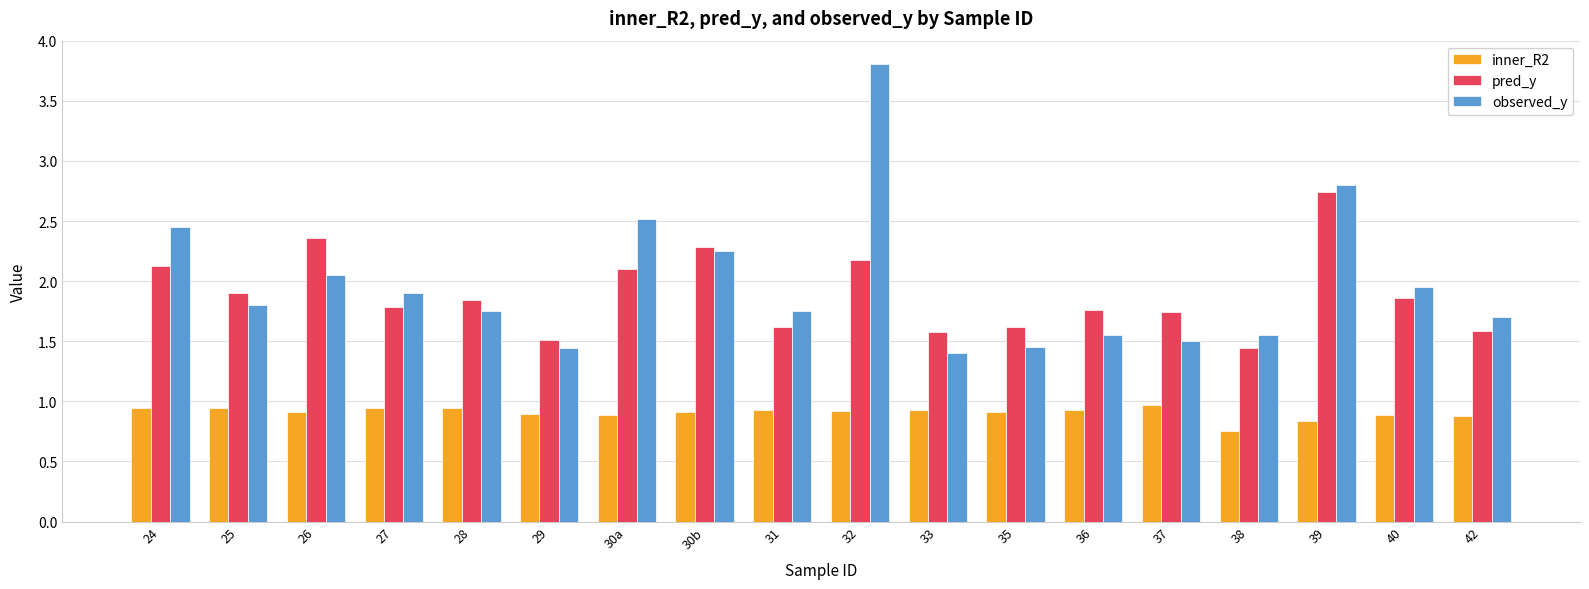

List the series in order of their peak value, lowest first.

inner_R2, pred_y, observed_y